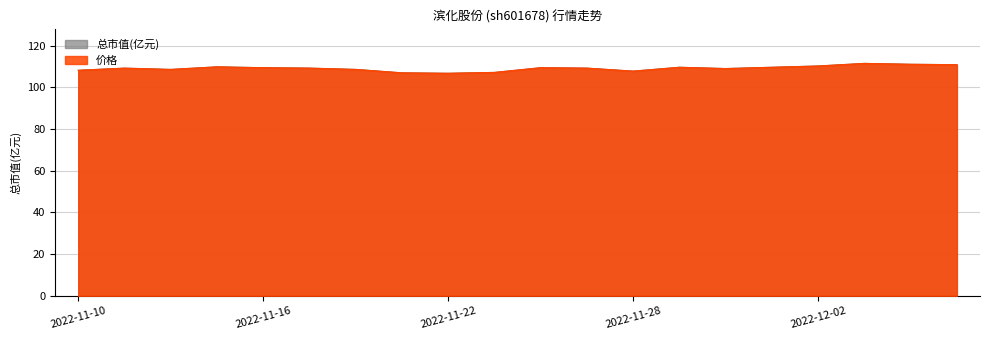

The value of 价格 at 2022-12-05 is 111.5. True or false?

True